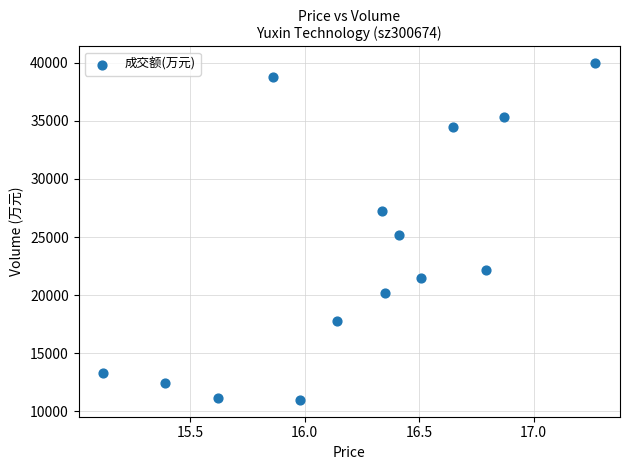

How many data points are displayed?

14